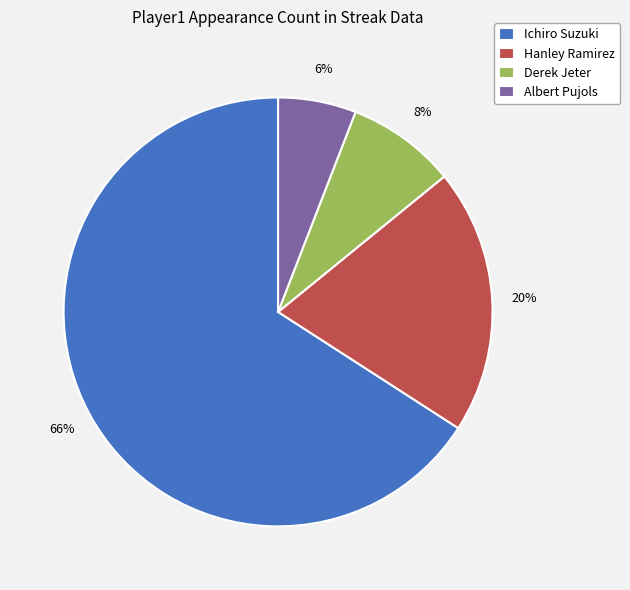

Is the sum of Ichiro Suzuki and Hanley Ramirez greater than half?

Yes